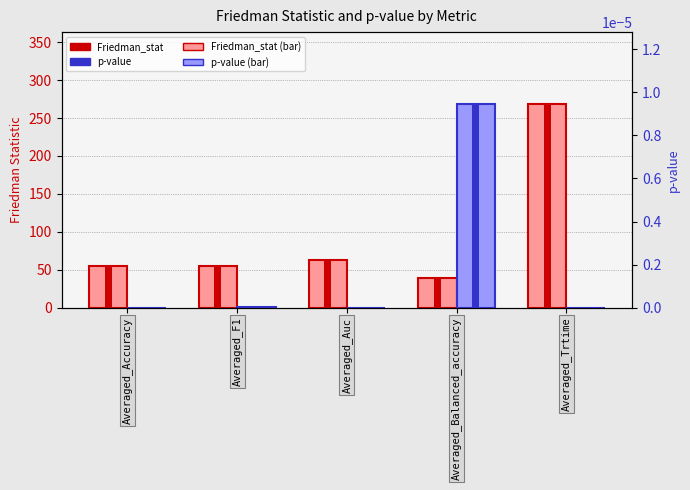

What is the total value across all series at Averaged_Trtime?

269.0